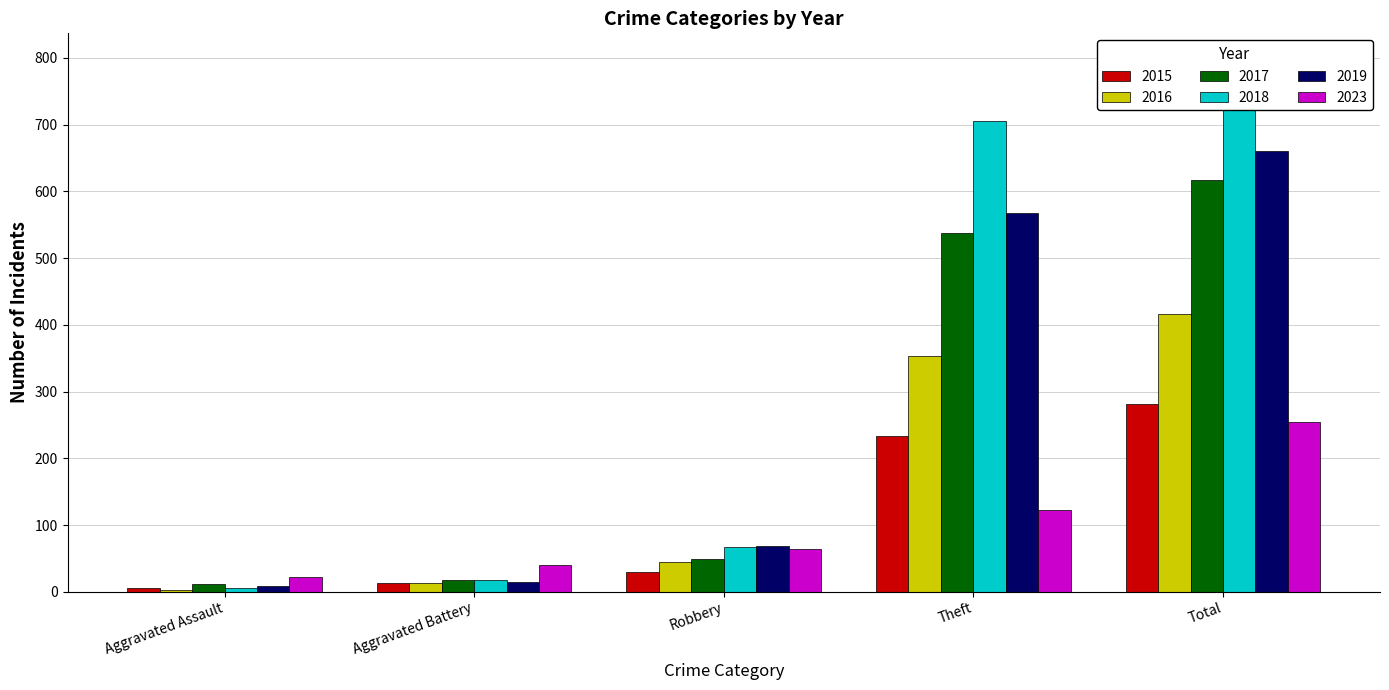

How many groups of bars are there?

5